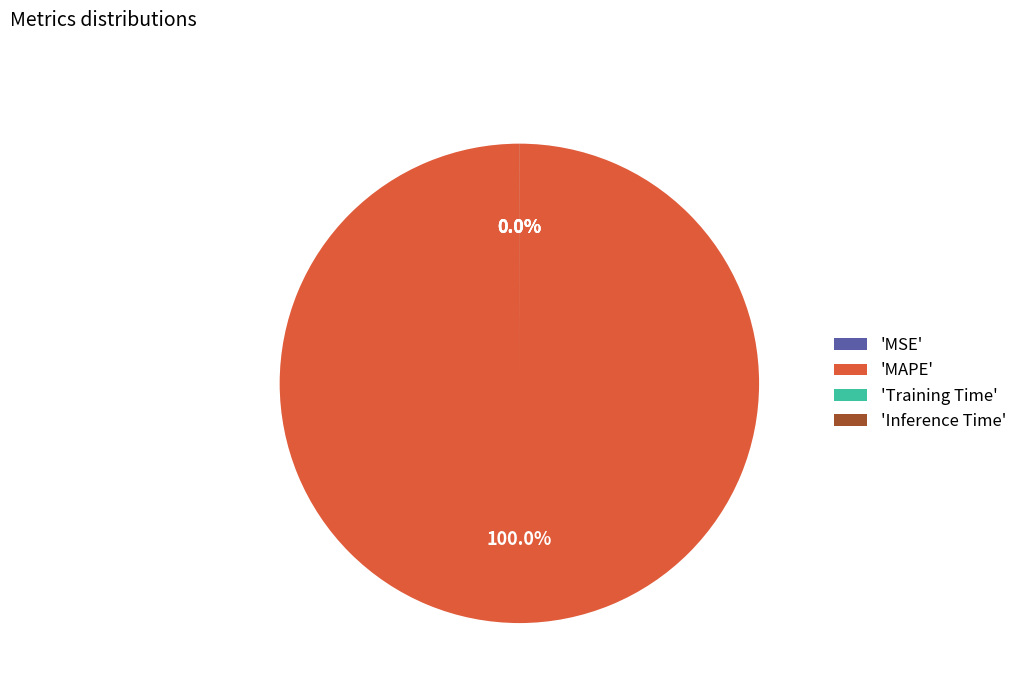

Is it true that MSE is 0% of the pie?

True